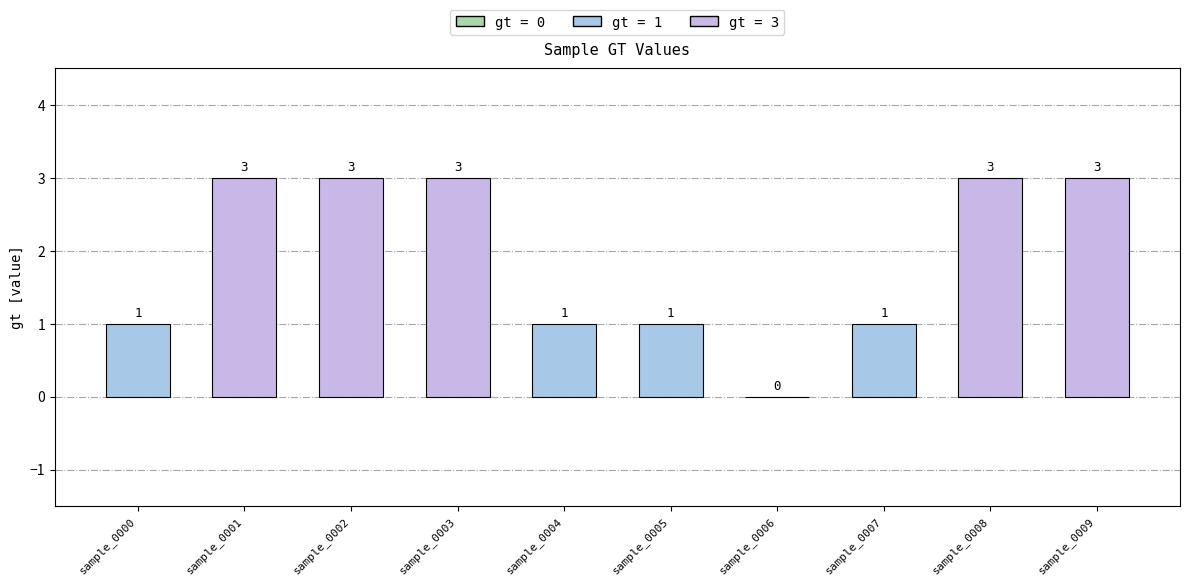

What is the sum of all values?

19